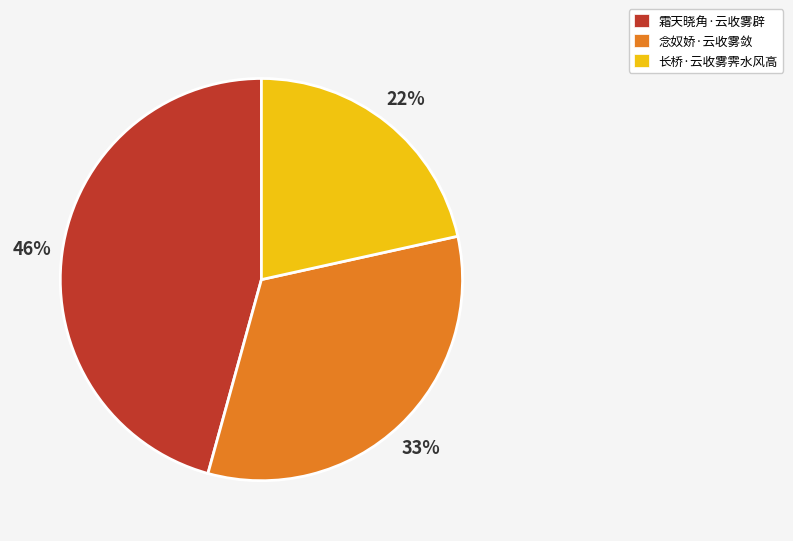

Rank the categories by value from highest to lowest.

霜天晓角·云收雾辟, 念奴娇·云收雾敛, 长桥·云收雾霁水风高